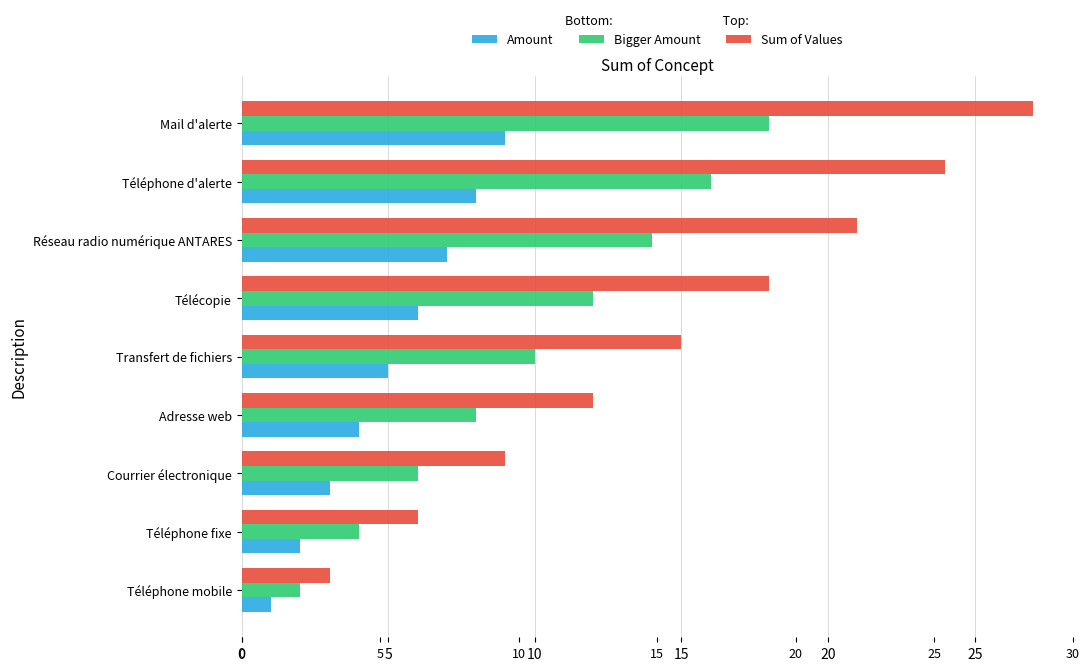

What is the total value across all series at Adresse web?

24